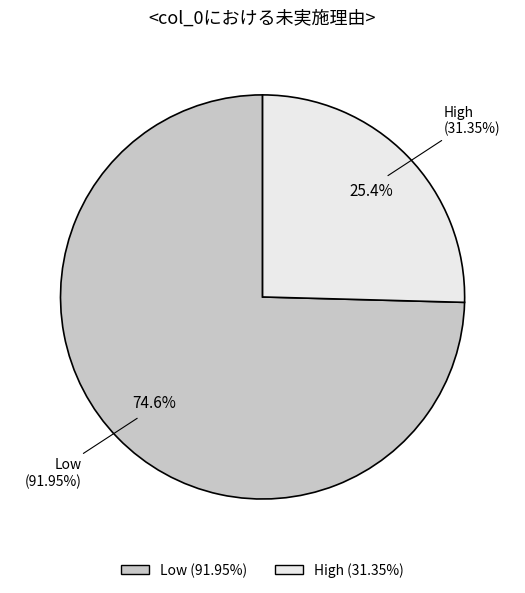

How much of the chart is everything except High?

74.6%